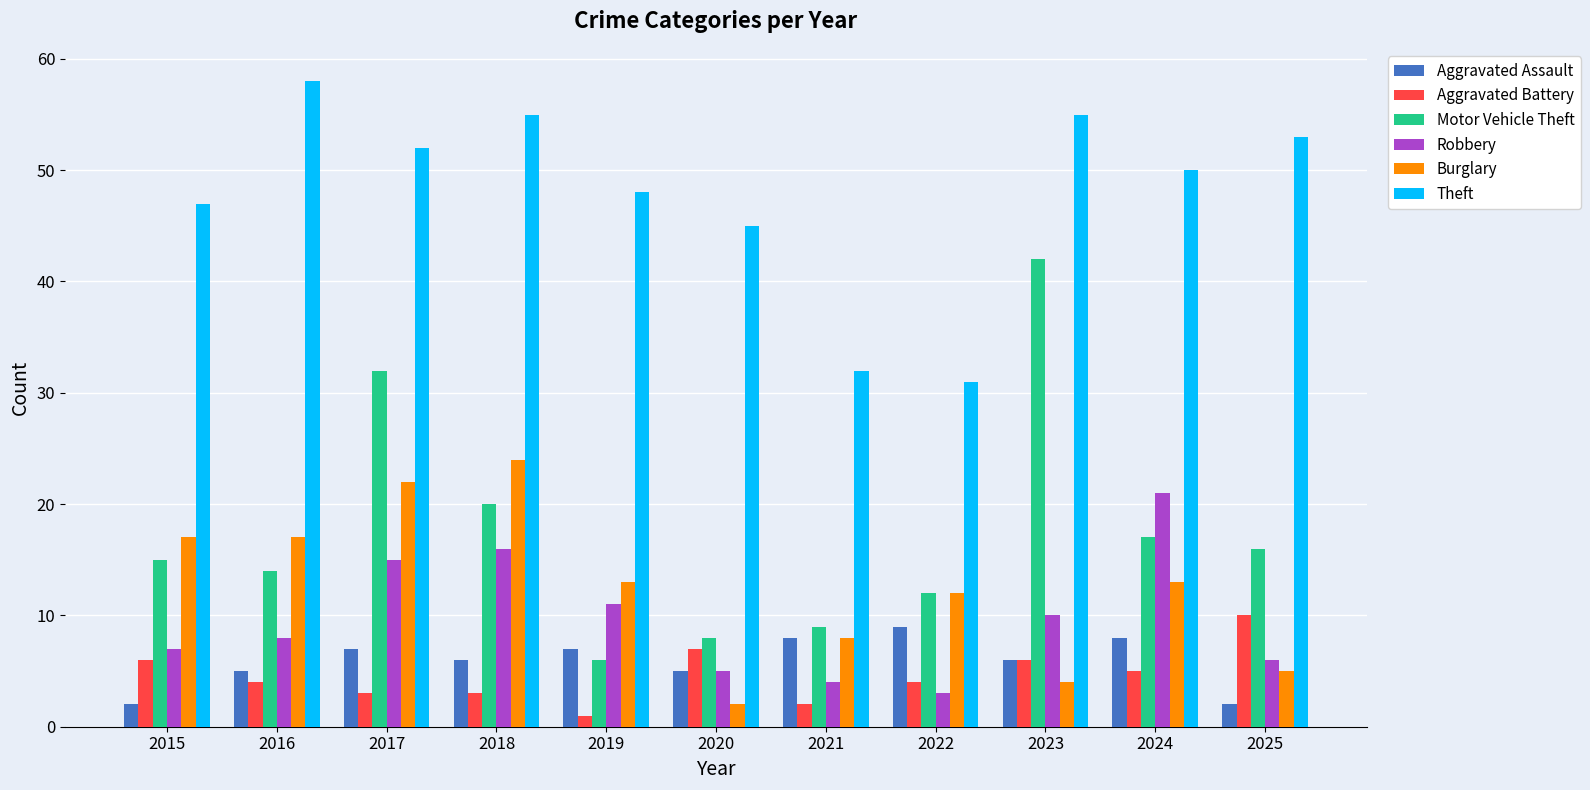

Which series has the largest range (max minus min)?

Motor Vehicle Theft